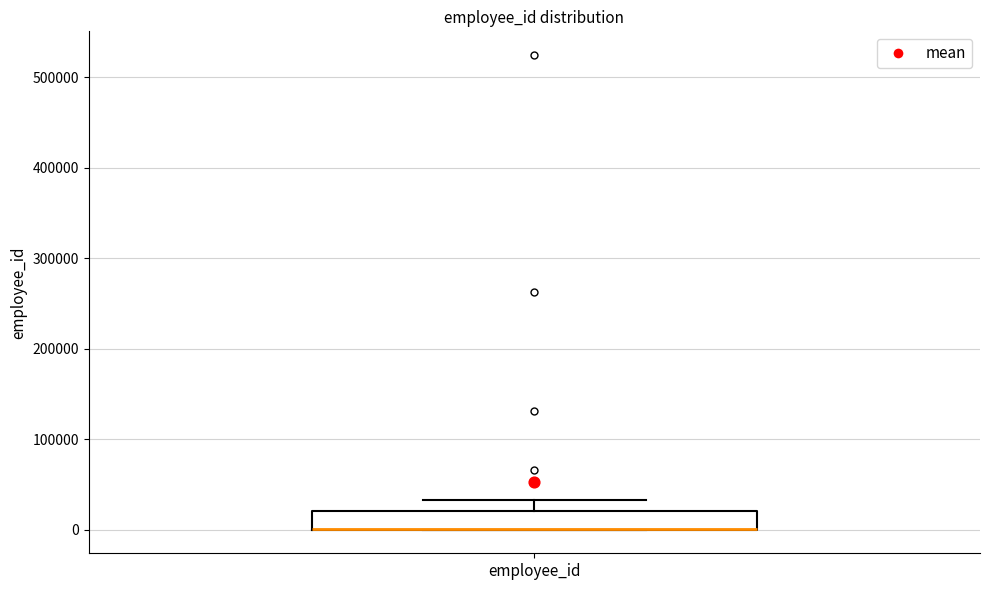

Transcribe this box plot: give where the median line is, the range the box spans, and where the two whiskers end, as read against the y-axis. The values are not printed on the chart, so give them approximately, as read against the axis.

median 0 (drawn on the box's lower edge), box 0 to 20000, whiskers 0 to 30000